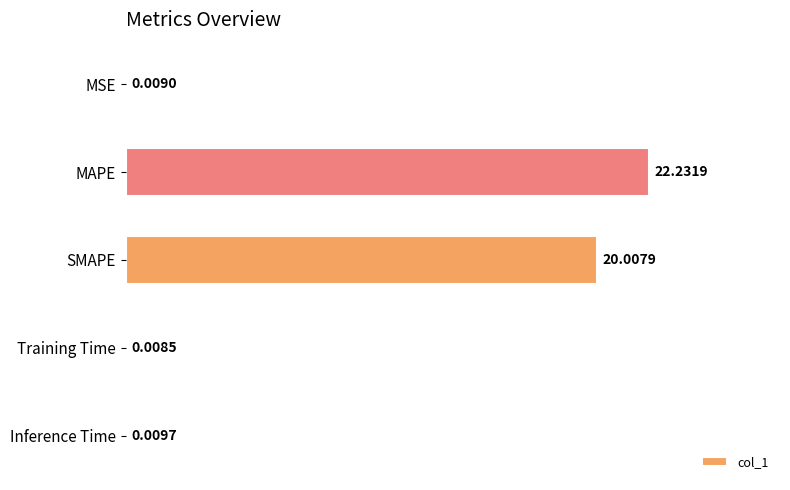

How many series are shown in this chart?

1